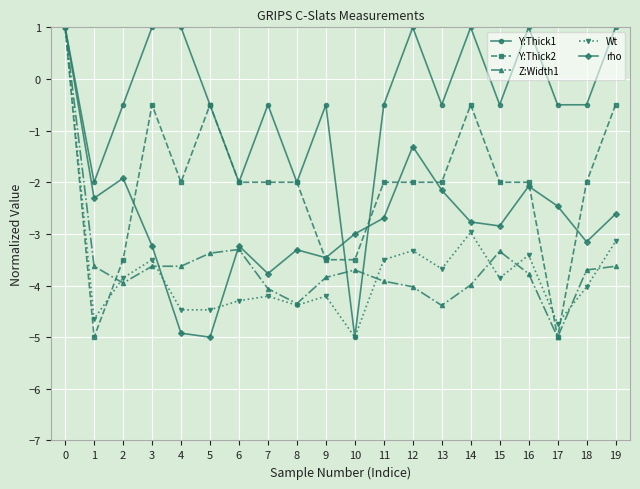

How many categories are shown in the chart?

20